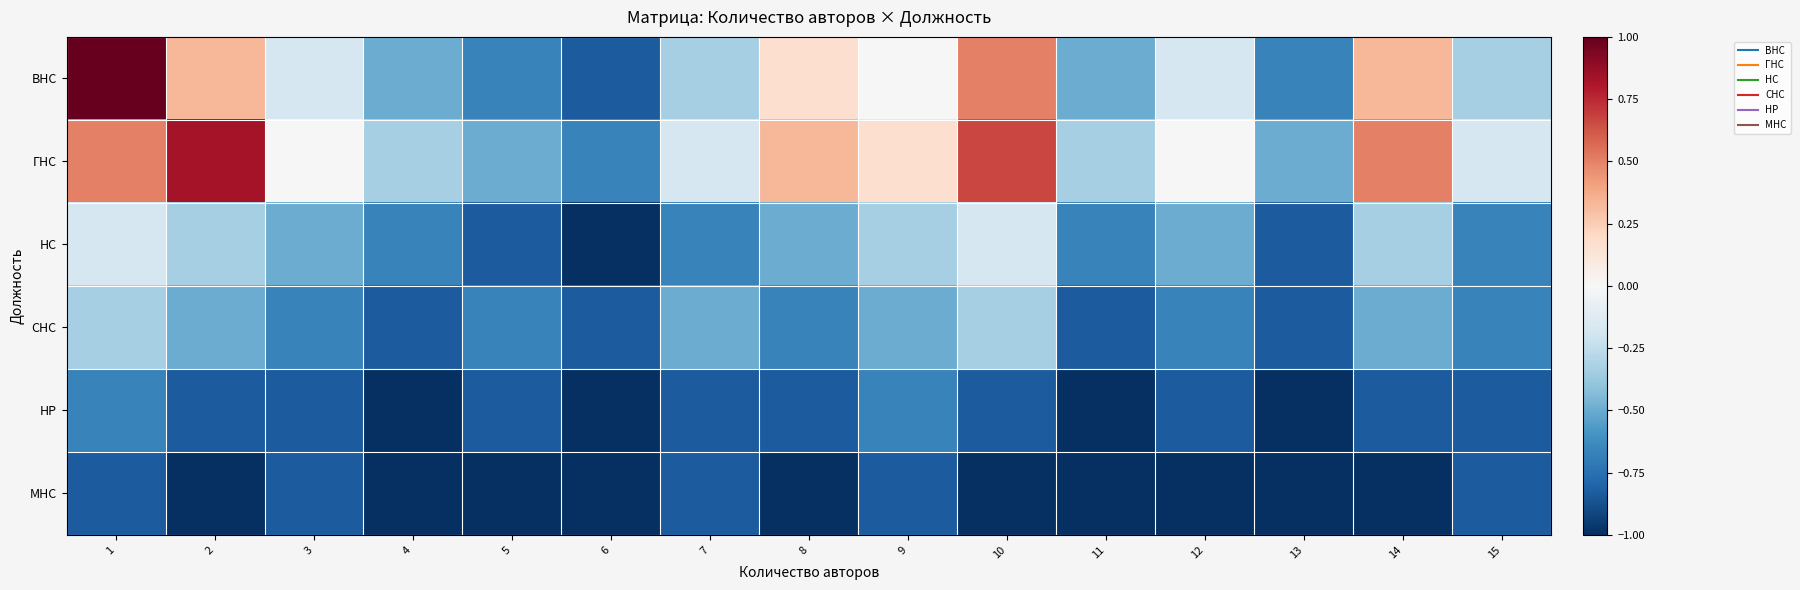

Reading left to right, what are all the values shown in this chart?

ВНС: 1=1.0	2=0.3	3=-0.2	4=-0.5	5=-0.7	6=-0.8	7=-0.3	8=0.2	9=0.0	10=0.5	11=-0.5	12=-0.2	13=-0.7	14=0.3	15=-0.3
ГНС: 1=0.5	2=0.8	3=0.0	4=-0.3	5=-0.5	6=-0.7	7=-0.2	8=0.3	9=0.2	10=0.7	11=-0.3	12=0.0	13=-0.5	14=0.5	15=-0.2
НС: 1=-0.2	2=-0.3	3=-0.5	4=-0.7	5=-0.8	6=-1.0	7=-0.7	8=-0.5	9=-0.3	10=-0.2	11=-0.7	12=-0.5	13=-0.8	14=-0.3	15=-0.7
СНС: 1=-0.3	2=-0.5	3=-0.7	4=-0.8	5=-0.7	6=-0.8	7=-0.5	8=-0.7	9=-0.5	10=-0.3	11=-0.8	12=-0.7	13=-0.8	14=-0.5	15=-0.7
НР: 1=-0.7	2=-0.8	3=-0.8	4=-1.0	5=-0.8	6=-1.0	7=-0.8	8=-0.8	9=-0.7	10=-0.8	11=-1.0	12=-0.8	13=-1.0	14=-0.8	15=-0.8
МНС: 1=-0.8	2=-1.0	3=-0.8	4=-1.0	5=-1.0	6=-1.0	7=-0.8	8=-1.0	9=-0.8	10=-1.0	11=-1.0	12=-1.0	13=-1.0	14=-1.0	15=-0.8